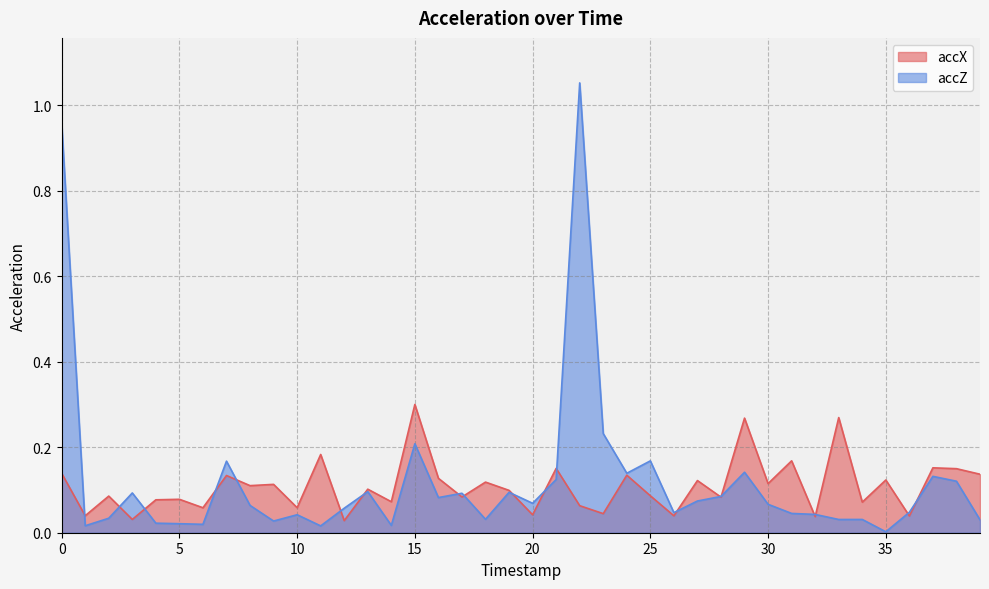

In accX, how many points are higher than both neighbors (excluding endpoints)?

16